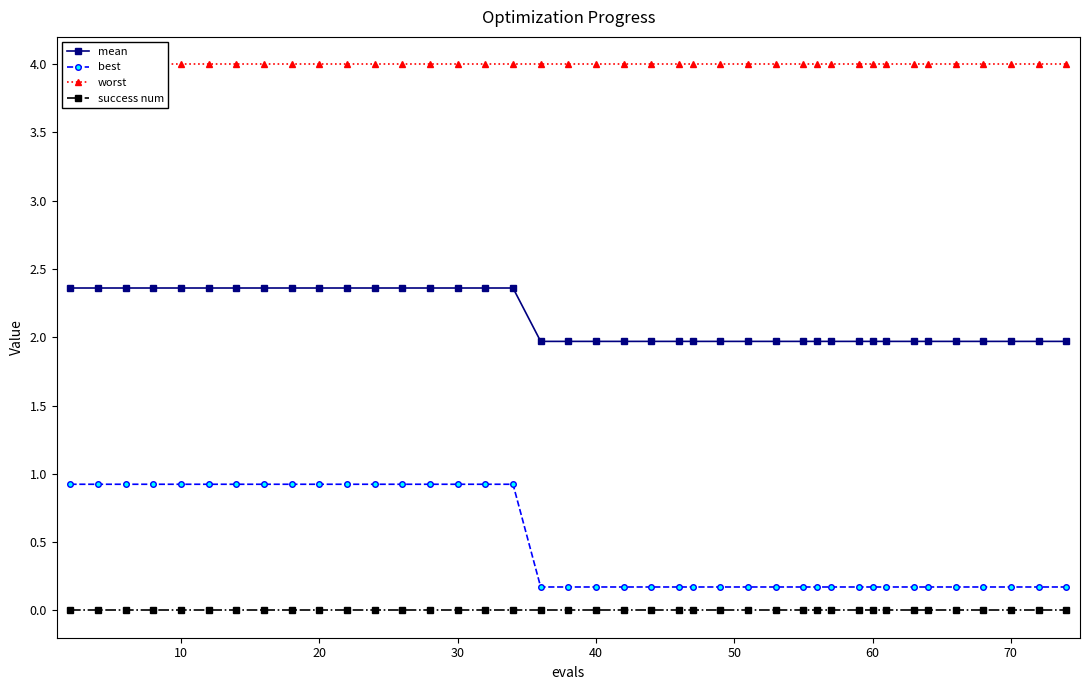

At how many categories does at least one series exceed 2?

40